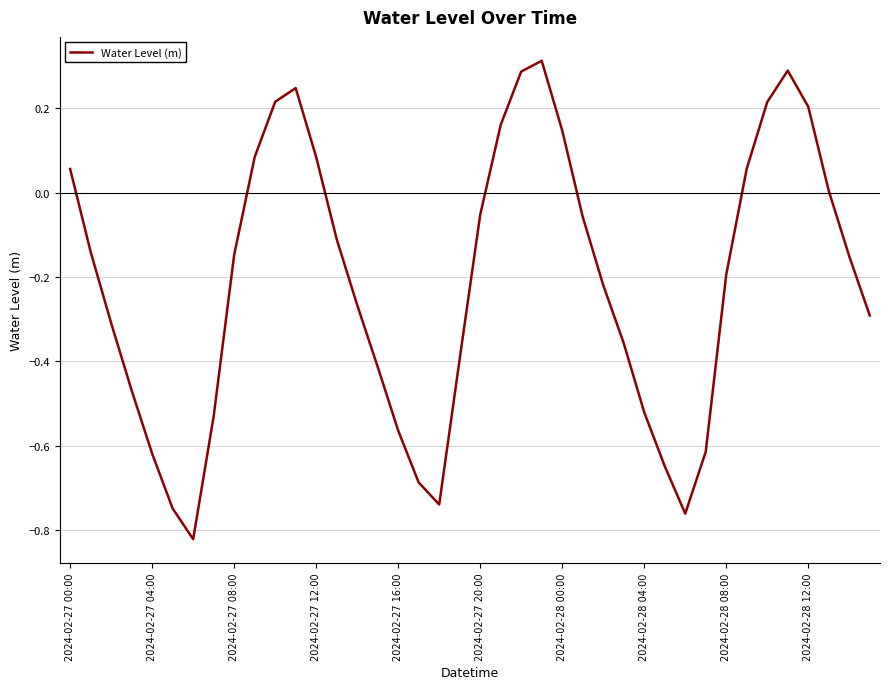

What is the difference between the maximum and minimum values?

1.1